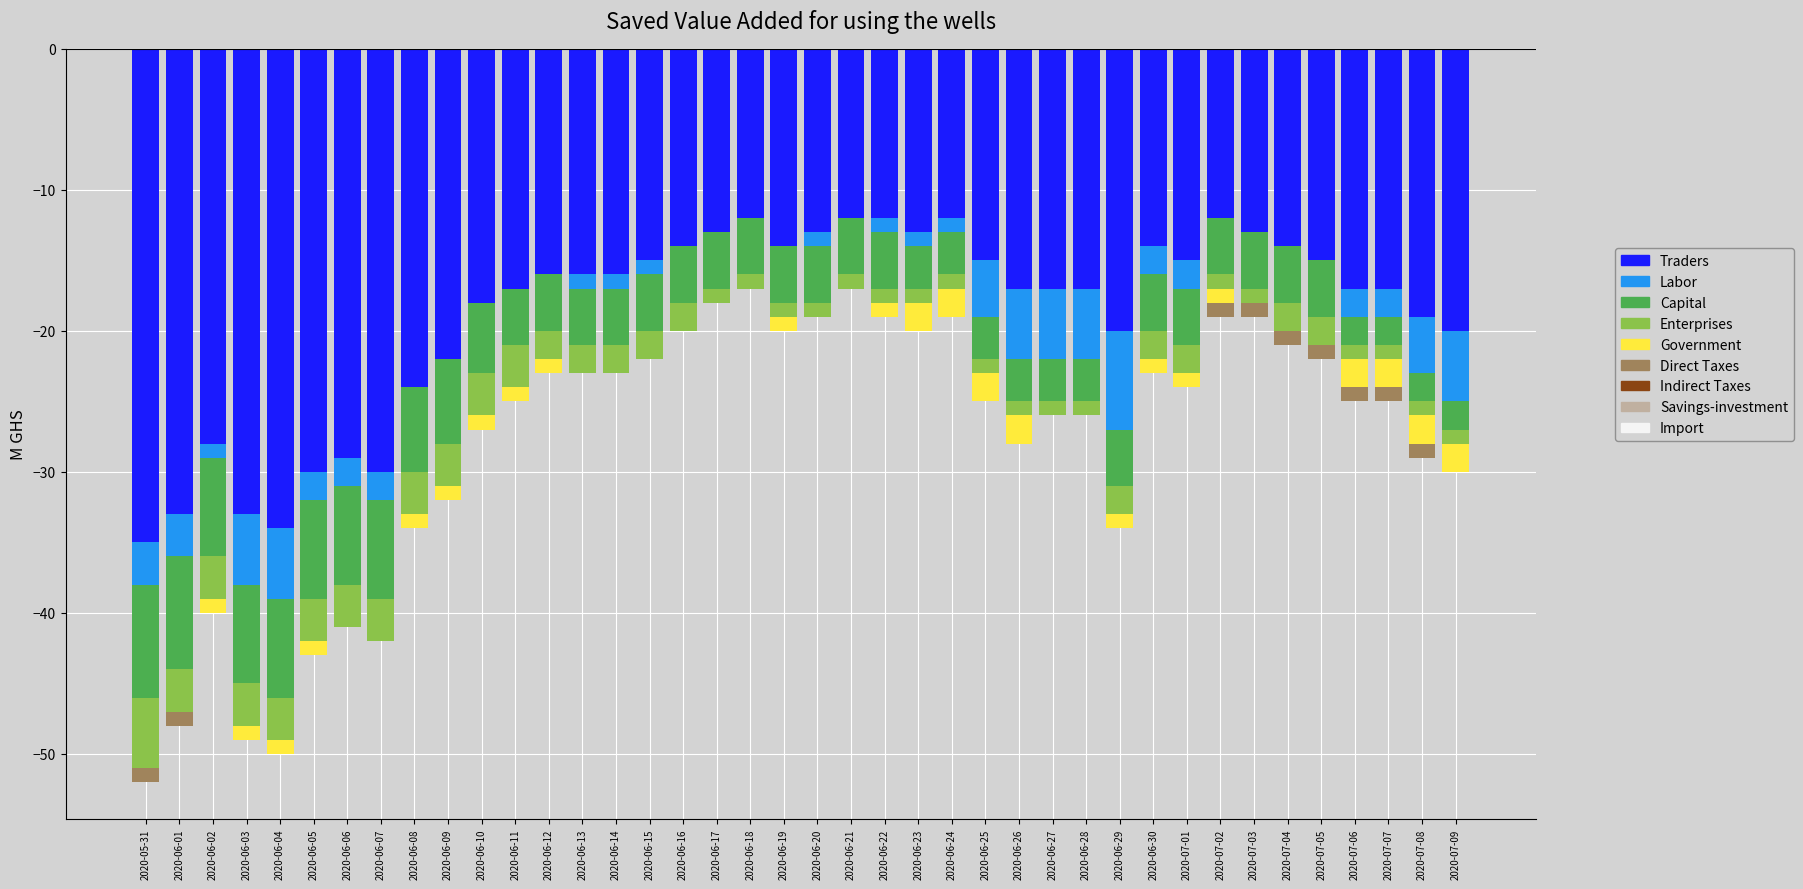

What is the label of the 32nd bar from the left?

2020-07-01